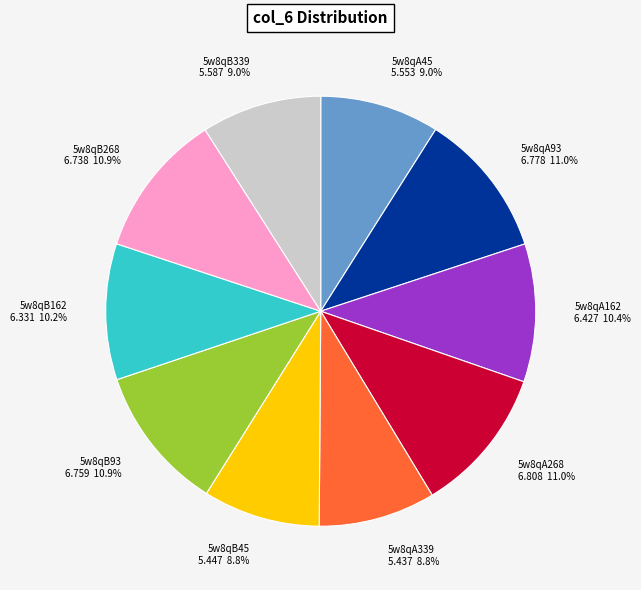

What percentage is the 5w8qB339 slice, to the nearest percent?

9%